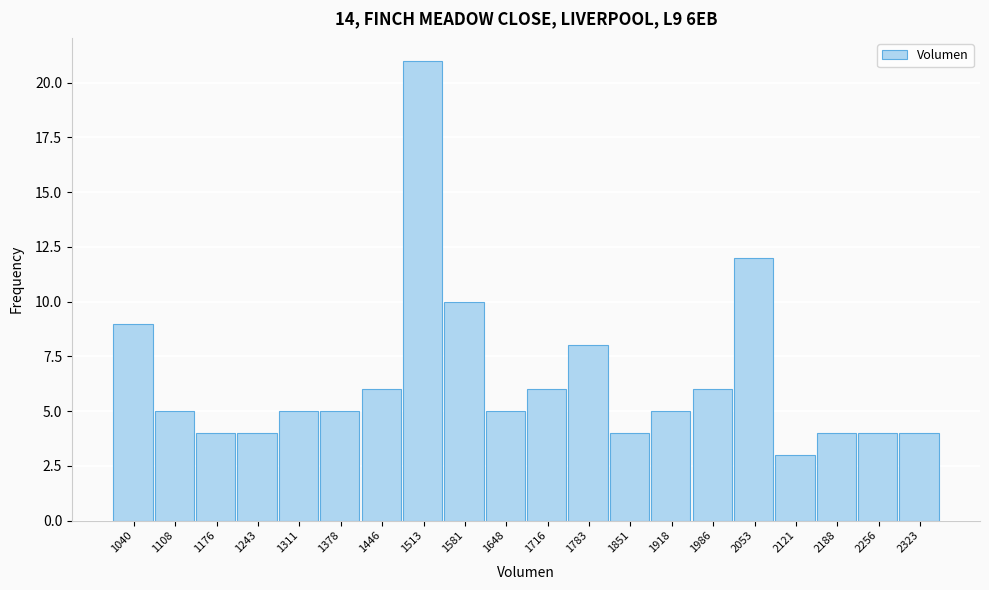

Reading left to right, extract all data points from this chart.

9	5	4	4	5	5	6	21	10	5	6	8	4	5	6	12	3	4	4	4